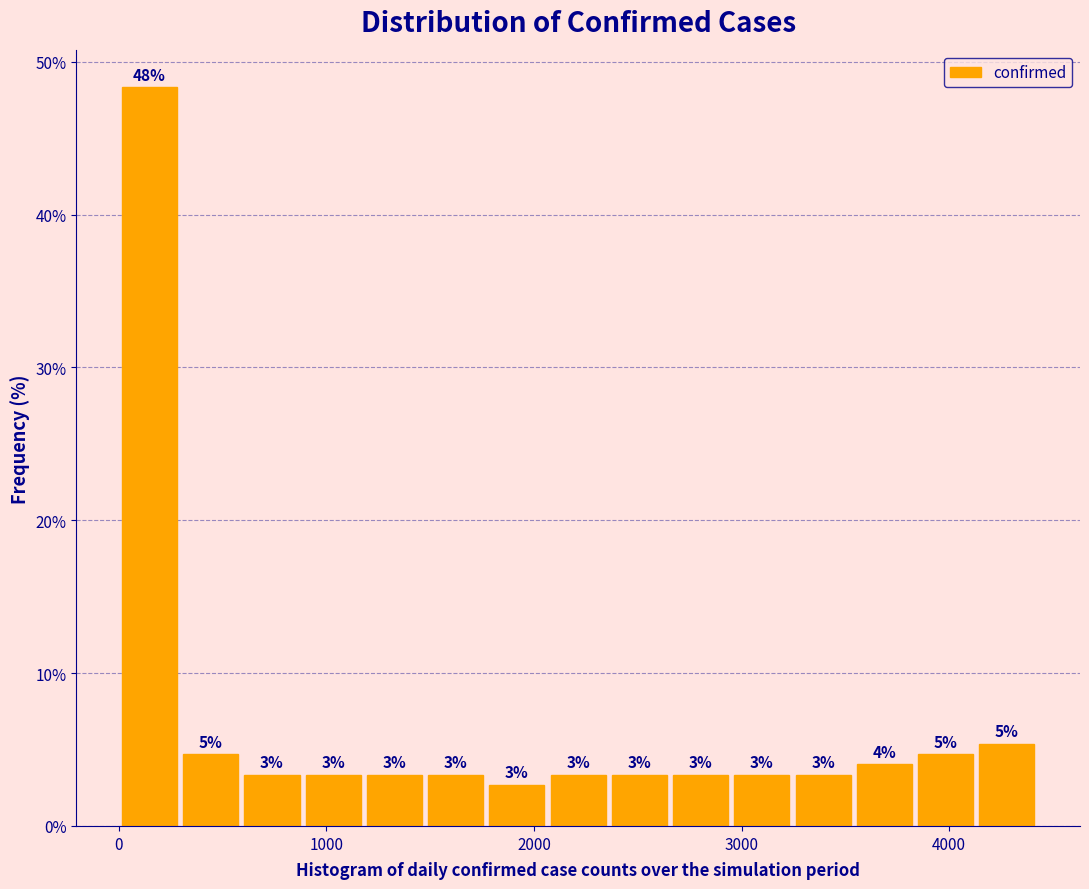

Around what value on the x-axis is the tallest bar? Give the approximate position of its centre, as read against the axis.

100